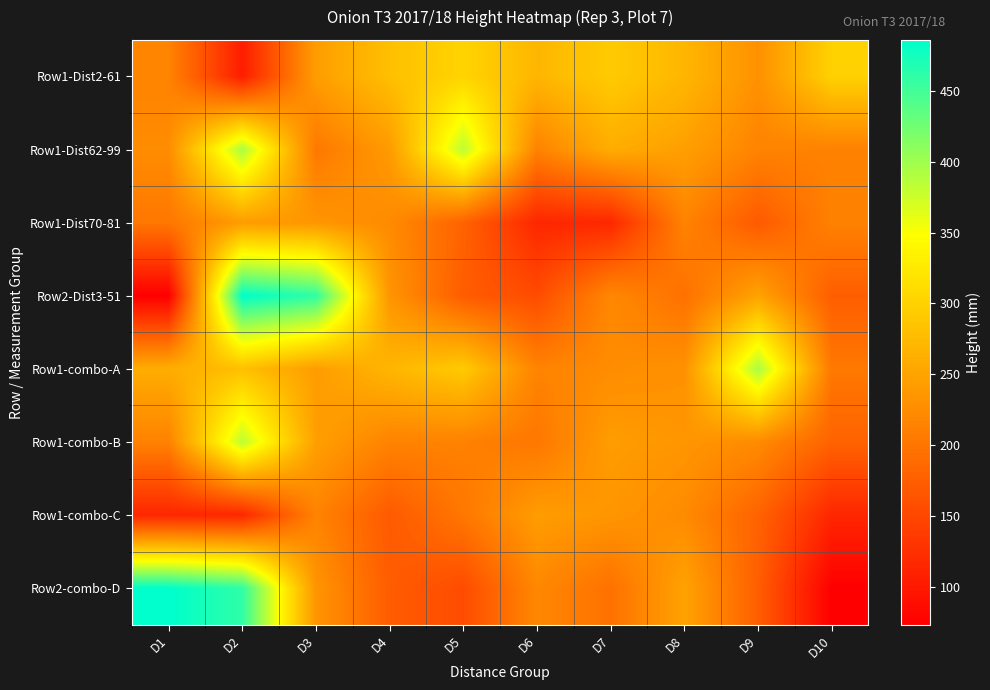

Reading left to right, transcribe all the data shown in this chart.

Row1-Dist2-61: D1=215	D2=105	D3=243	D4=280	D5=302	D6=270	D7=292	D8=270	D9=230	D10=299
Row1-Dist62-99: D1=225	D2=395	D3=203	D4=240	D5=385	D6=214	D7=260	D8=245	D9=215	D10=213
Row1-Dist70-81: D1=202	D2=242	D3=235	D4=223	D5=180	D6=115	D7=116	D8=215	D9=170	D10=213
Row2-Dist3-51: D1=73	D2=486	D3=460	D4=234	D5=173	D6=155	D7=220	D8=195	D9=249	D10=175
Row1-combo-A: D1=260	D2=280	D3=243	D4=270	D5=292	D6=215	D7=225	D8=230	D9=395	D10=203
Row1-combo-B: D1=214	D2=385	D3=245	D4=215	D5=213	D6=202	D7=242	D8=235	D9=223	D10=180
Row1-combo-C: D1=115	D2=116	D3=215	D4=170	D5=202	D6=242	D7=235	D8=223	D9=180	D10=115
Row2-combo-D: D1=486	D2=460	D3=234	D4=173	D5=155	D6=220	D7=195	D8=249	D9=175	D10=73